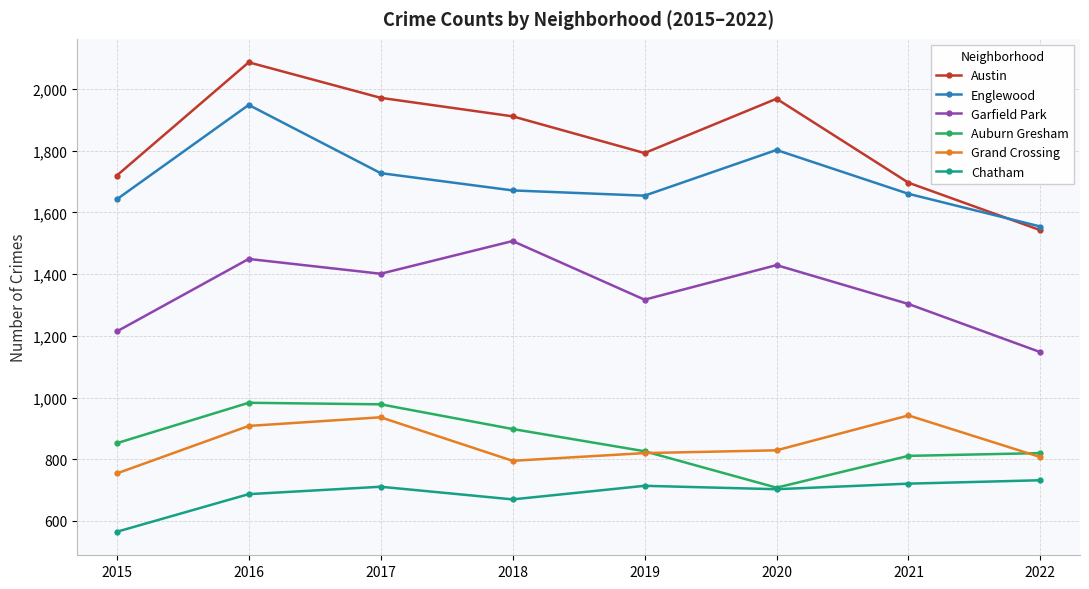

Where is the first local maximum for Chatham?

2017